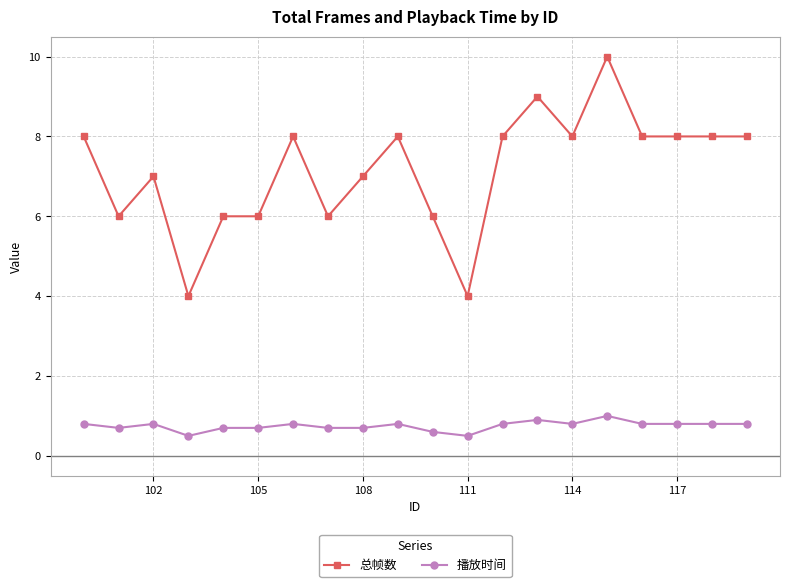

At how many categories does at least one series exceed 3?

20